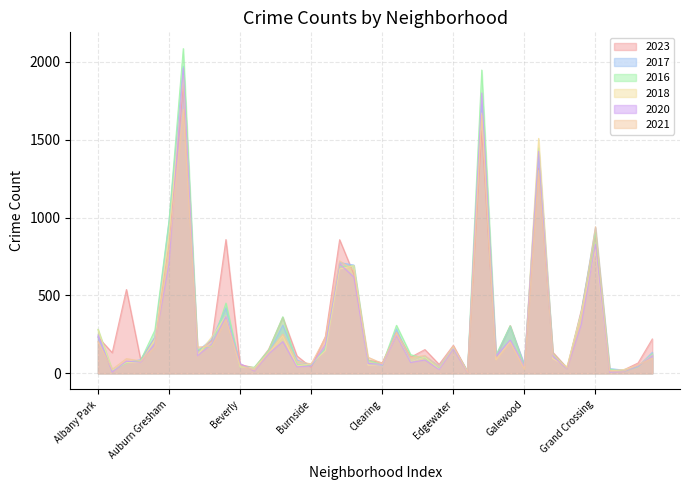

Which series has the largest range (max minus min)?

2016